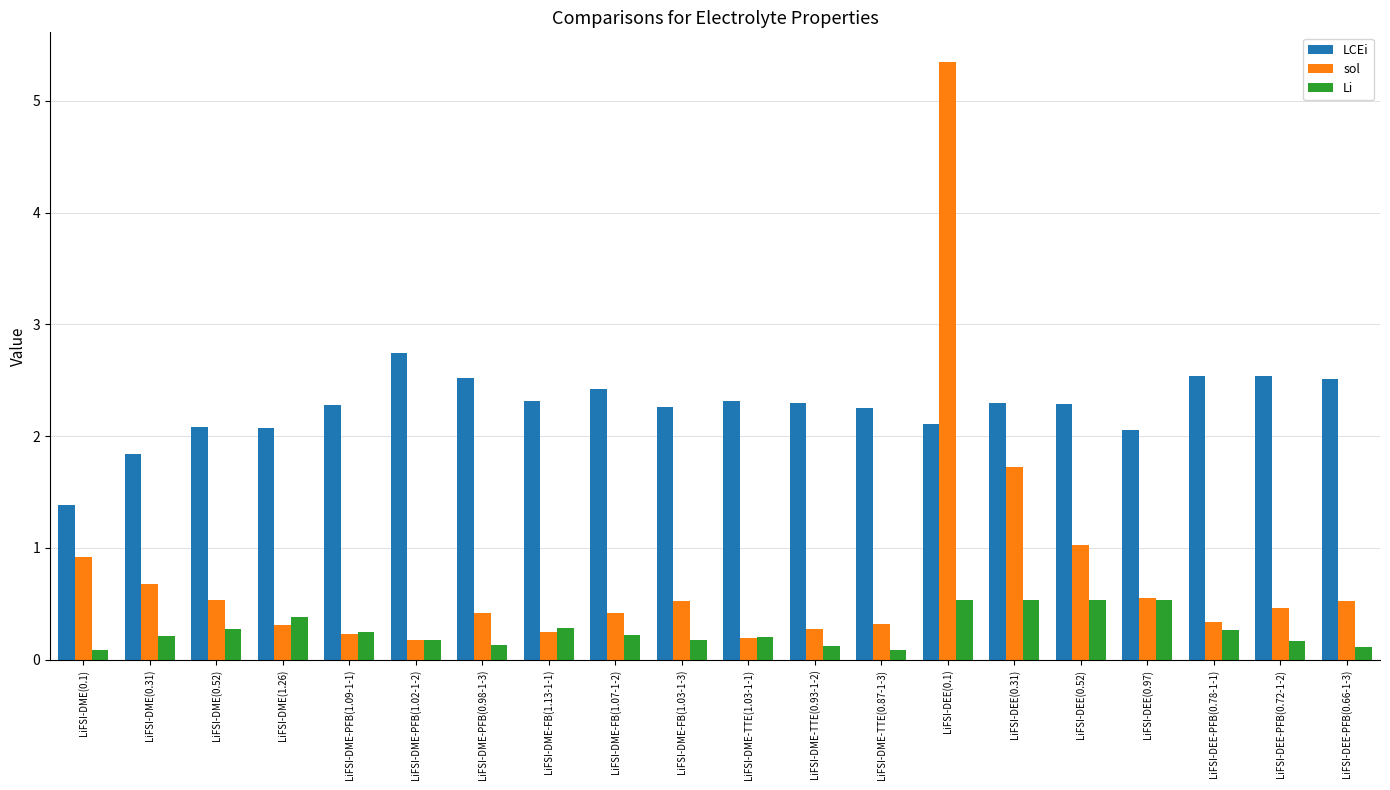

Is it true that sol equals 0.3 at LiFSI-DME-FB(1.13-1-1)?

True